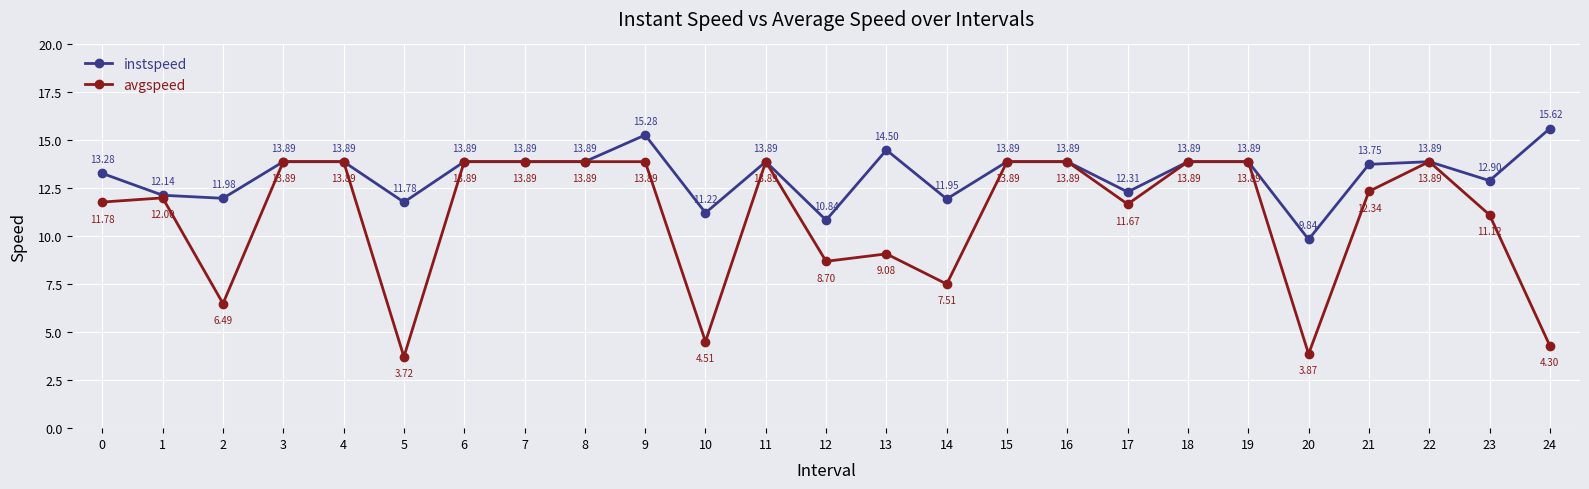

What is the value of the avgspeed point at the 9th from the left?

13.9